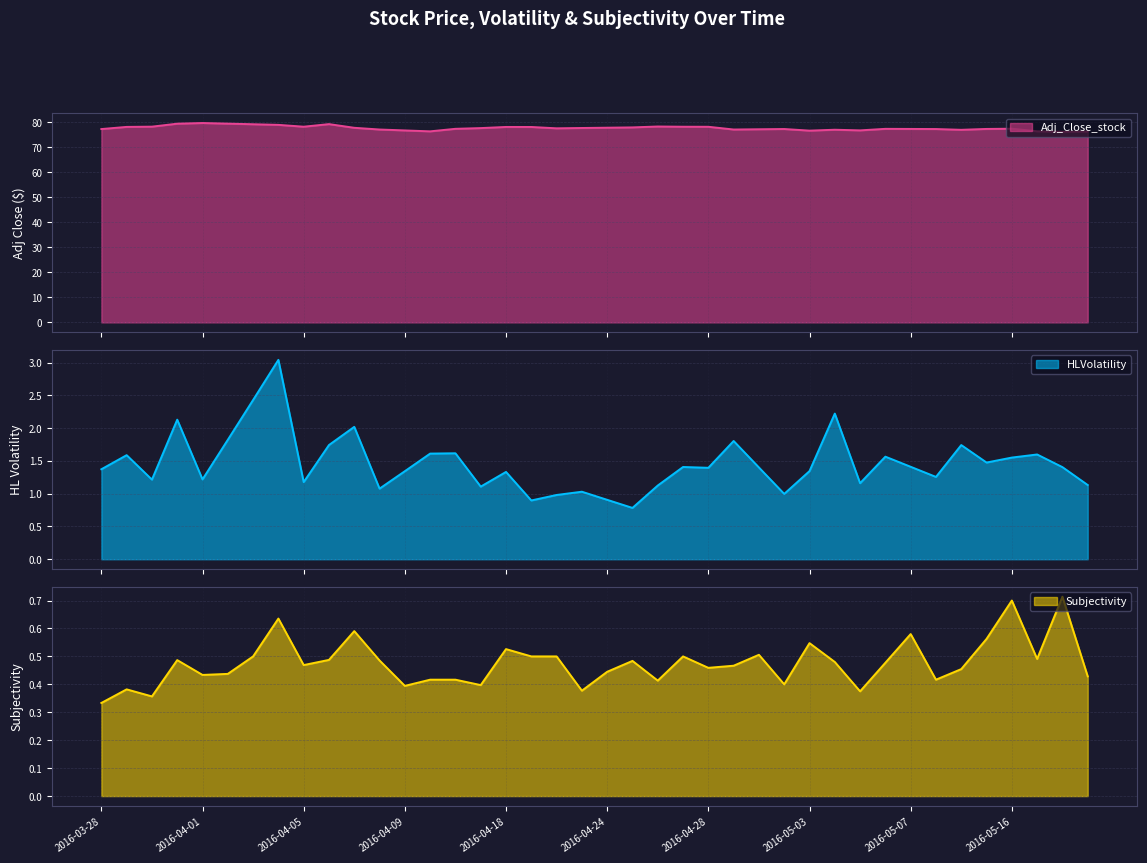

At which category does Adj_Close_stock reach its first local peak?

2016-04-01